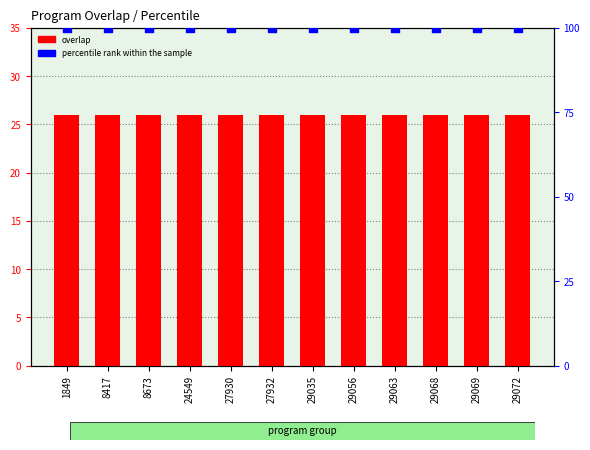

Which series has the largest total across all categories?

percentile rank within the sample